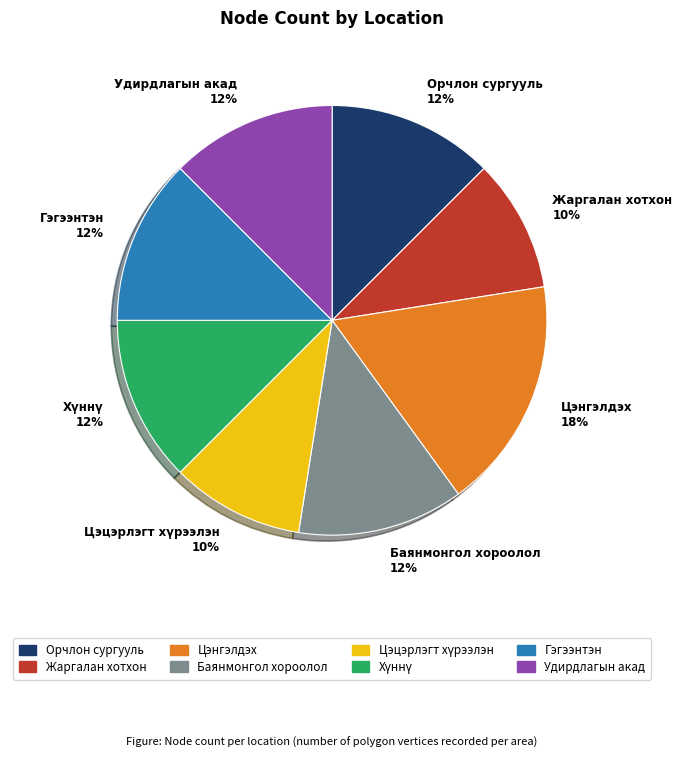

Does Орчлон сургууль represent more than half of the total?

No